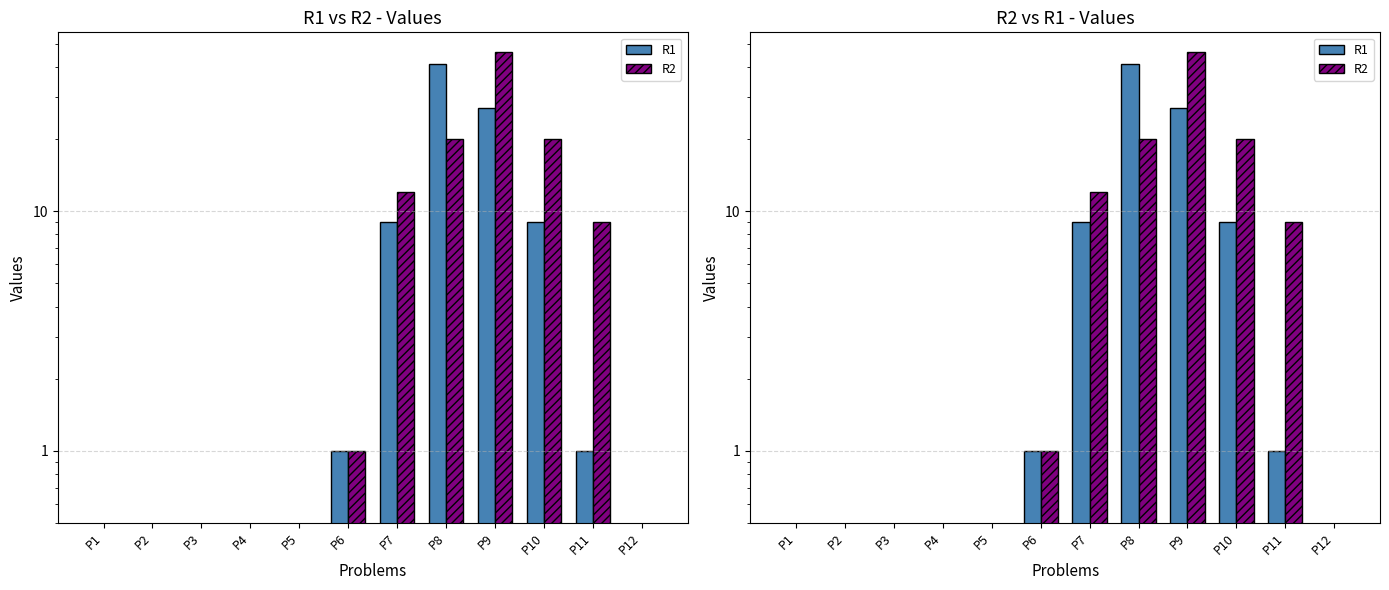

Are the bars grouped side by side (vs. stacked)?

Yes